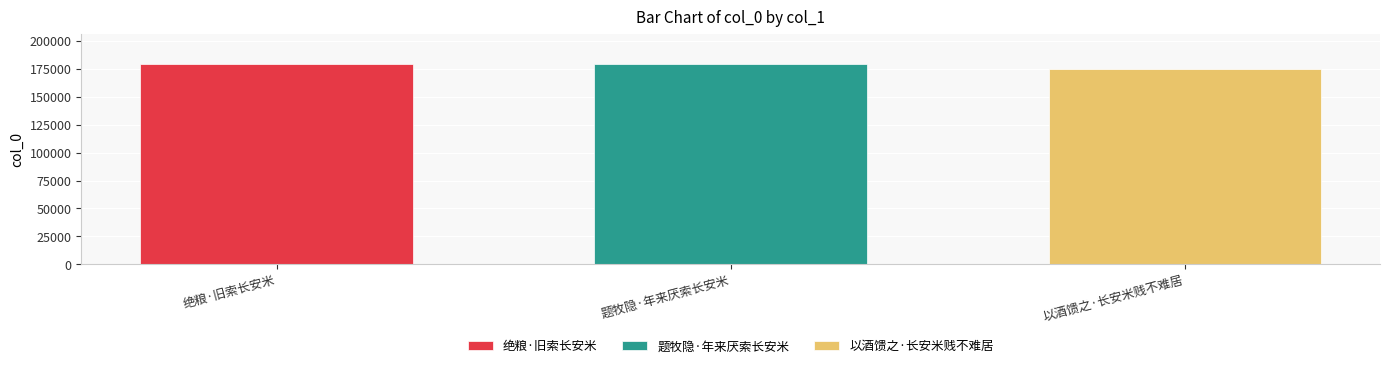

Count the number of categories in the chart.

1